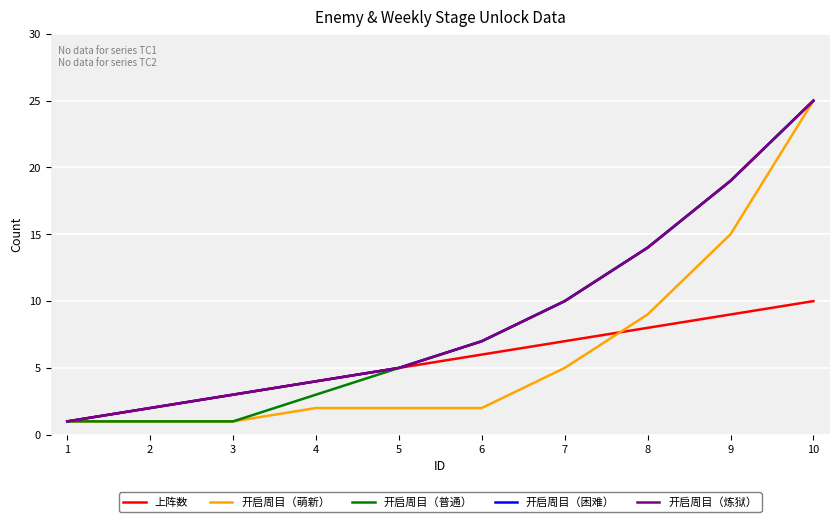

True or false: 开启周目（炼狱） has more than 0 interior local peaks.

False